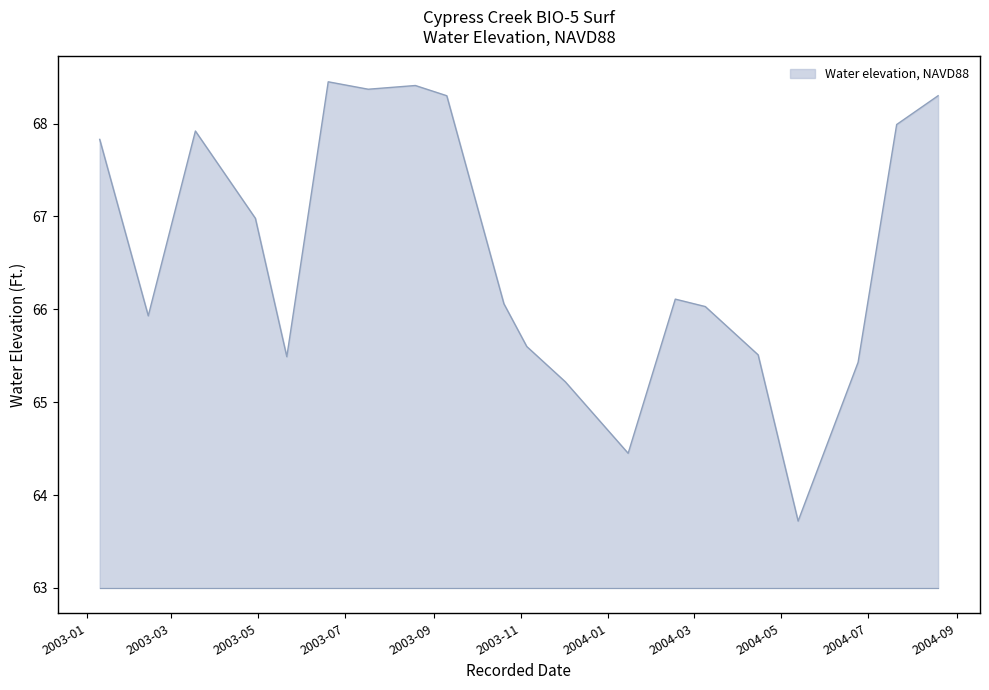

What is the smallest value displayed?

63.7